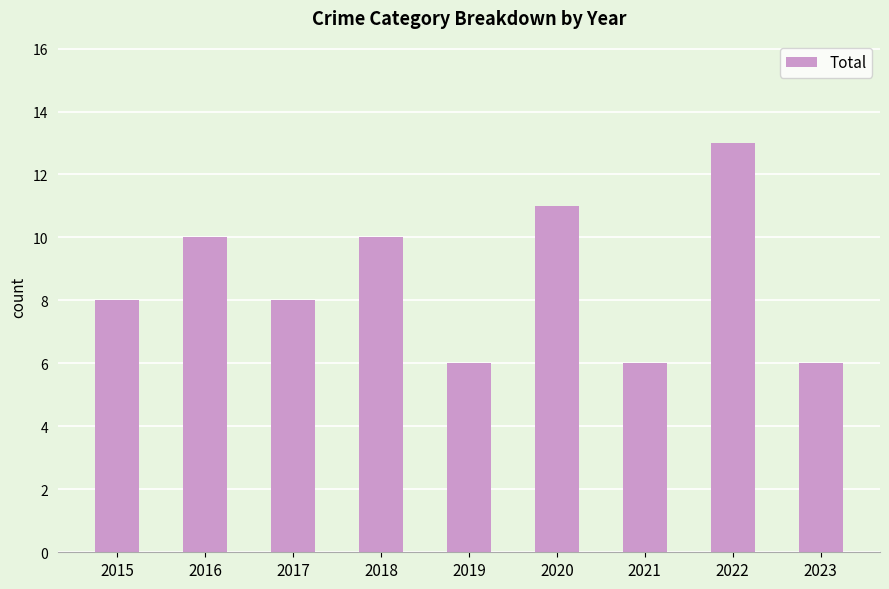

Reading left to right, list all the values displayed in this chart.

2015=8	2016=10	2017=8	2018=10	2019=6	2020=11	2021=6	2022=13	2023=6